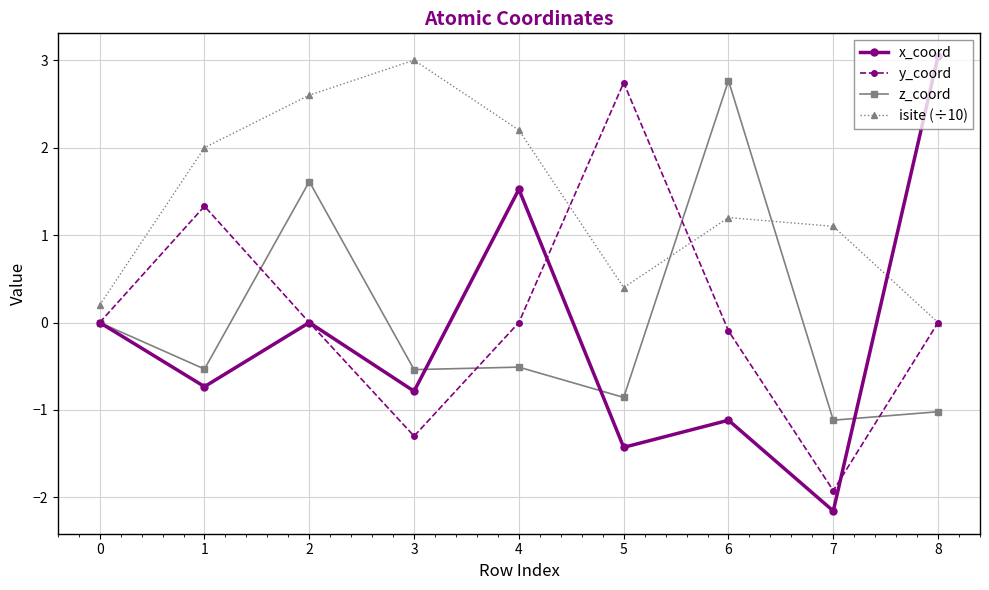

In isite (÷10), how many points are lower than both neighbors (excluding endpoints)?

1